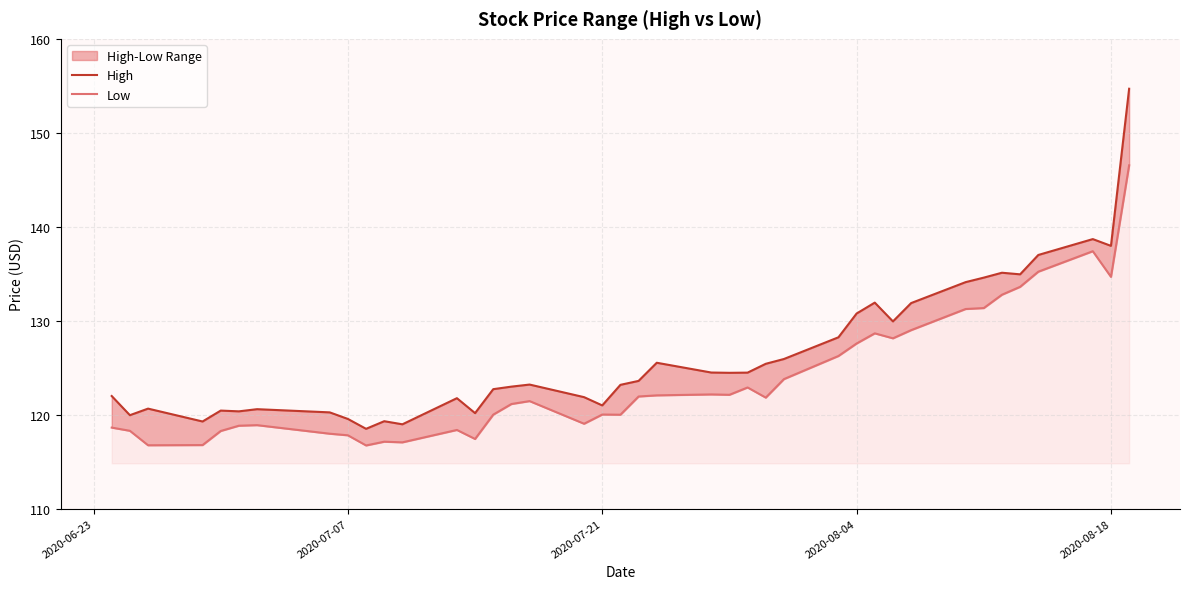

The Low series shows 42.8 at 6. True or false?

False